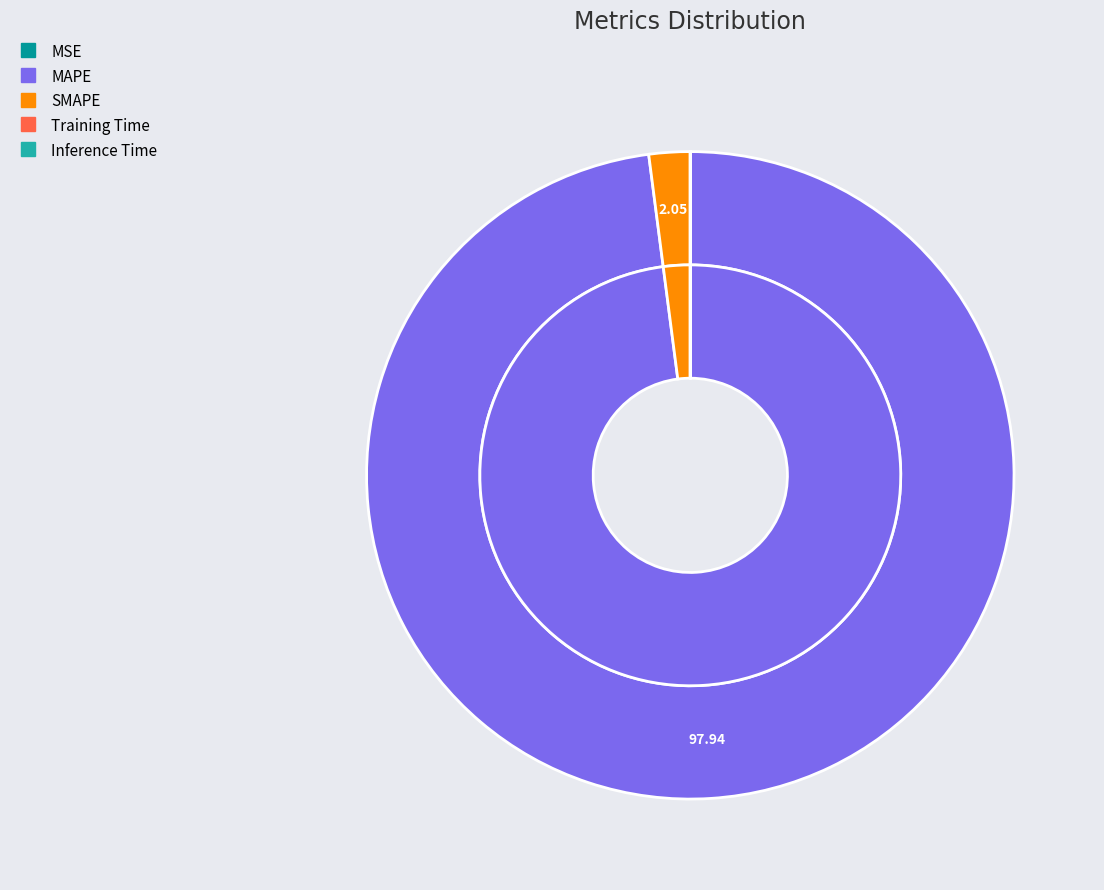

Rank the categories by value from highest to lowest.

MAPE, SMAPE, MSE, Training Time, Inference Time